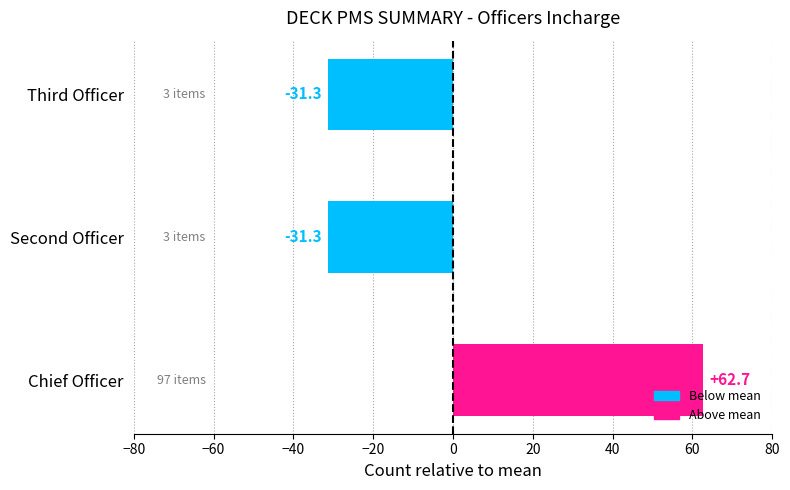

Which has a higher value, Third Officer or Chief Officer?

Chief Officer